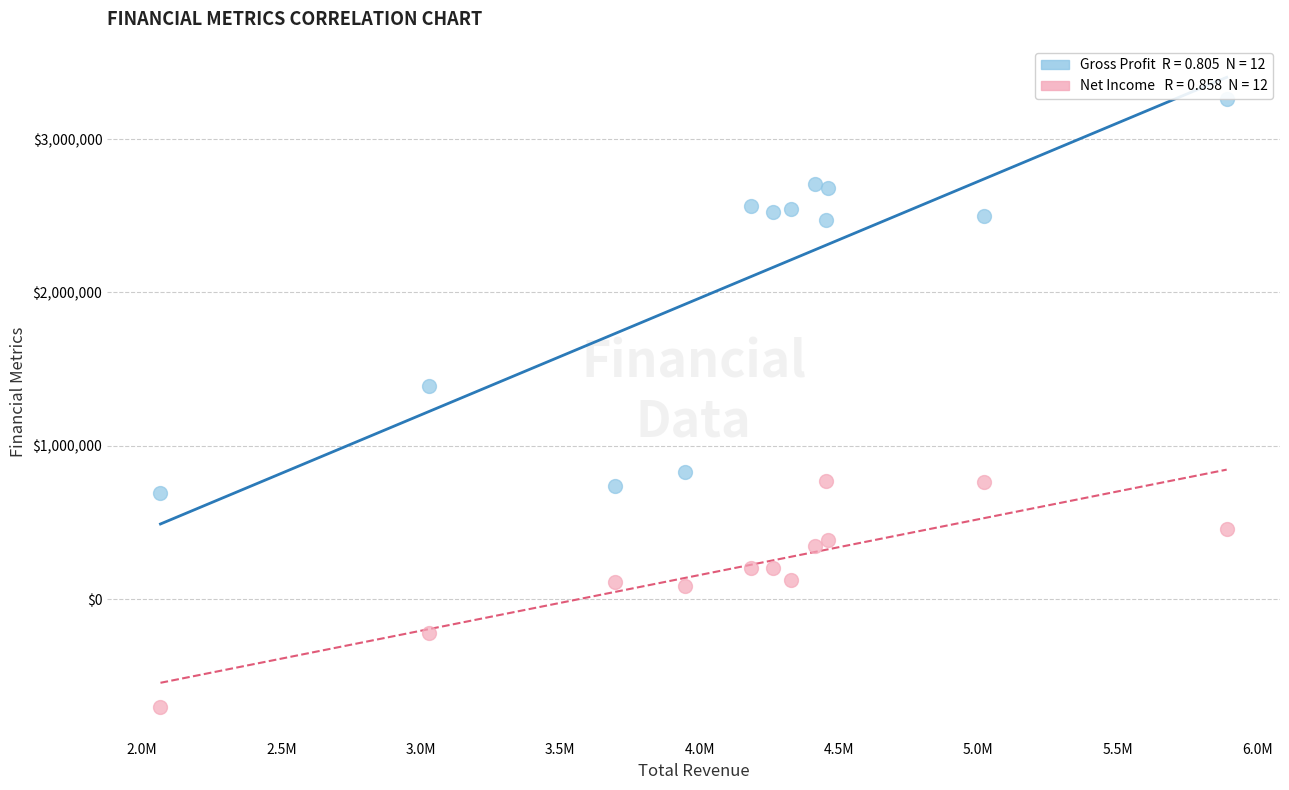

Across all data points, what is the range of X values (max minus min)?

3825000